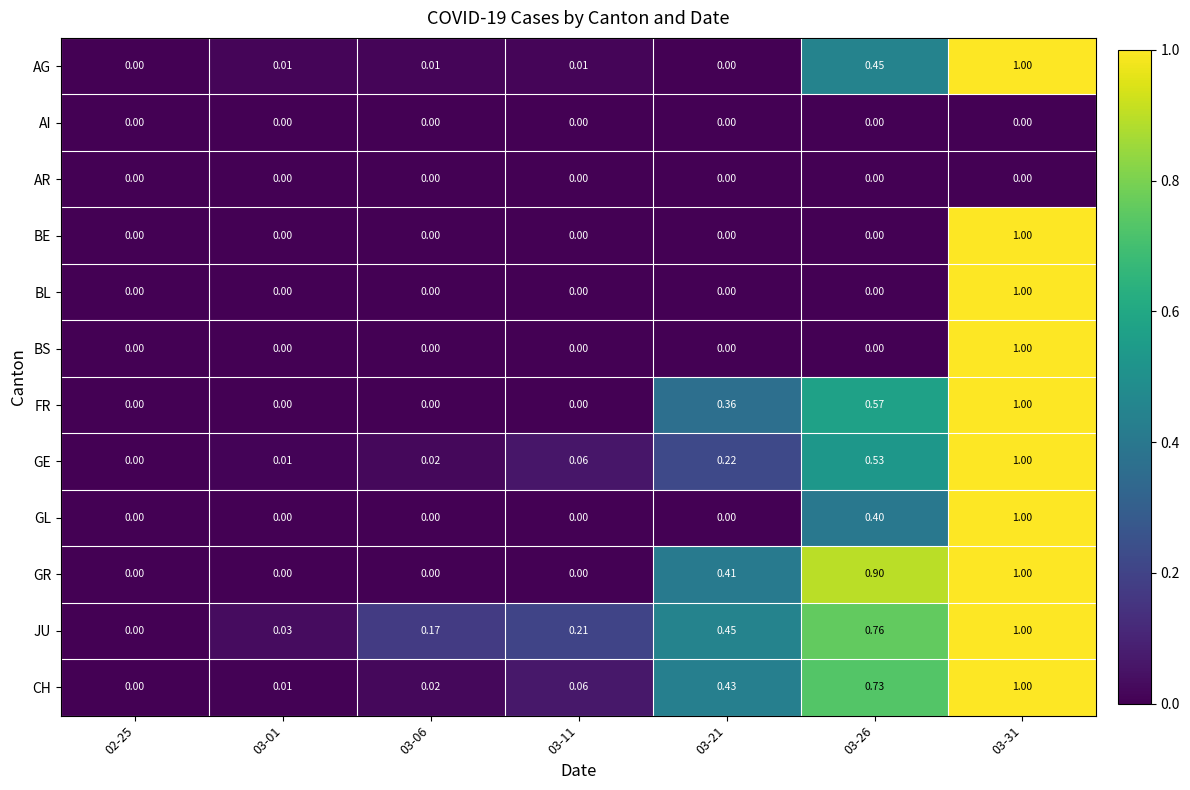

Which series has the largest total across all categories?

JU